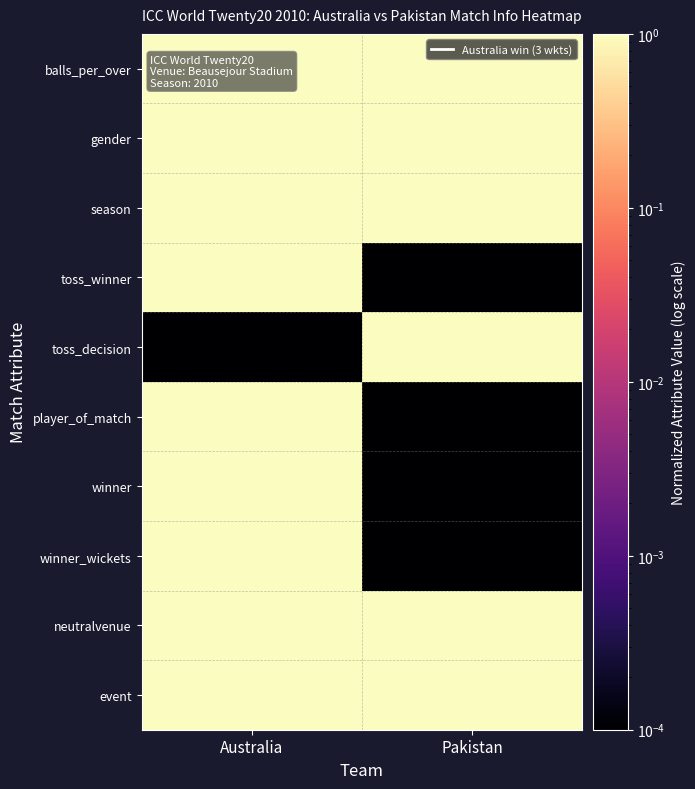

What is the spread (max minus min) of values at Pakistan?

1.0